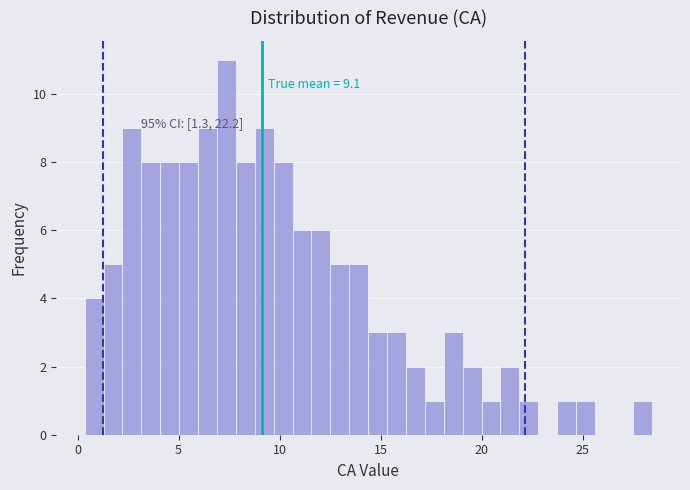

Around what value on the x-axis is the tallest bar? Give the approximate position of its centre, as read against the axis.

7.5